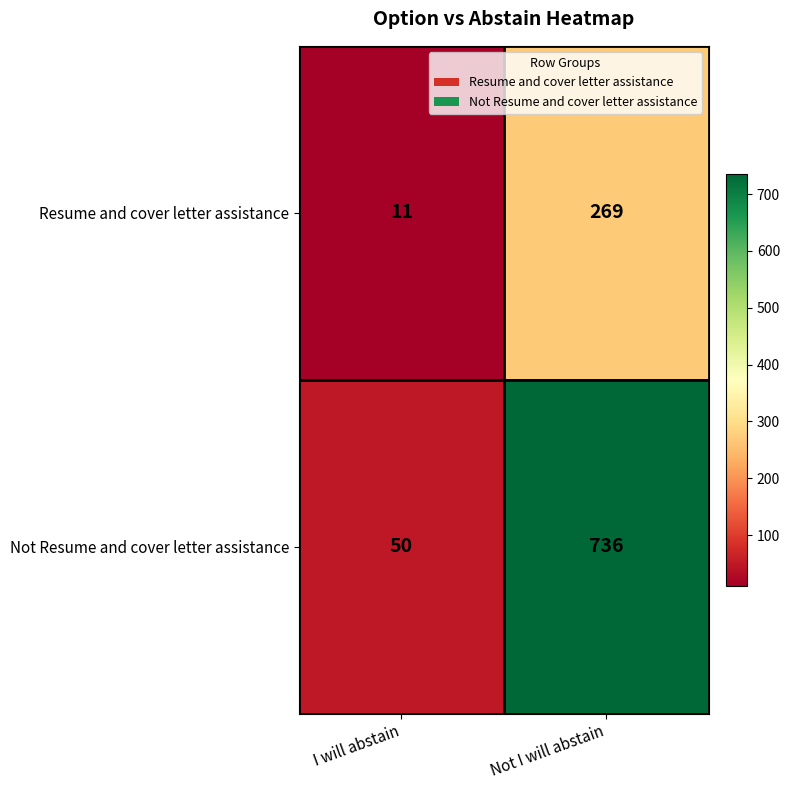

The Resume and cover letter assistance series shows 269 at Not I will abstain. True or false?

True